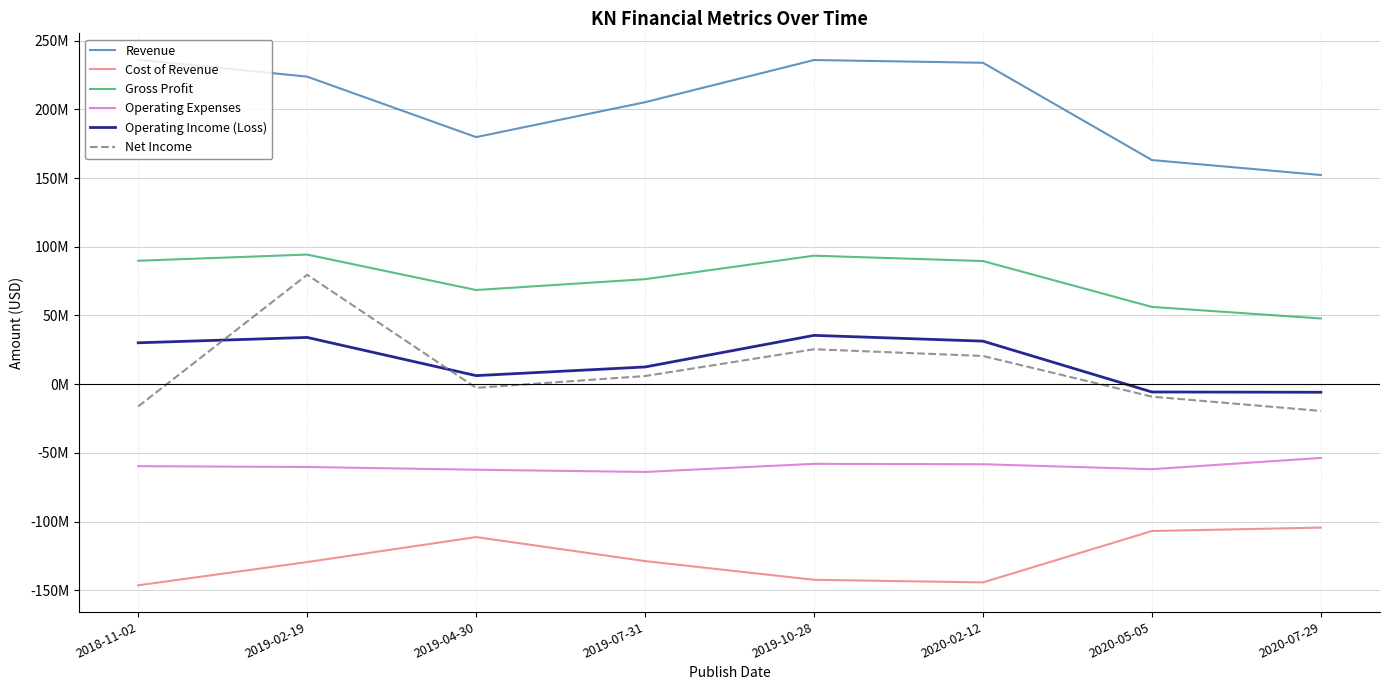

Rank the series at 2020-05-05 from highest to lowest value.

Revenue, Gross Profit, Operating Income (Loss), Net Income, Operating Expenses, Cost of Revenue